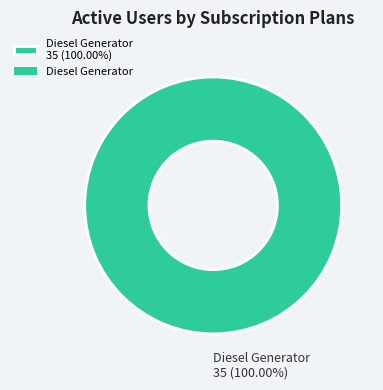

Count the number of slices in the pie.

1